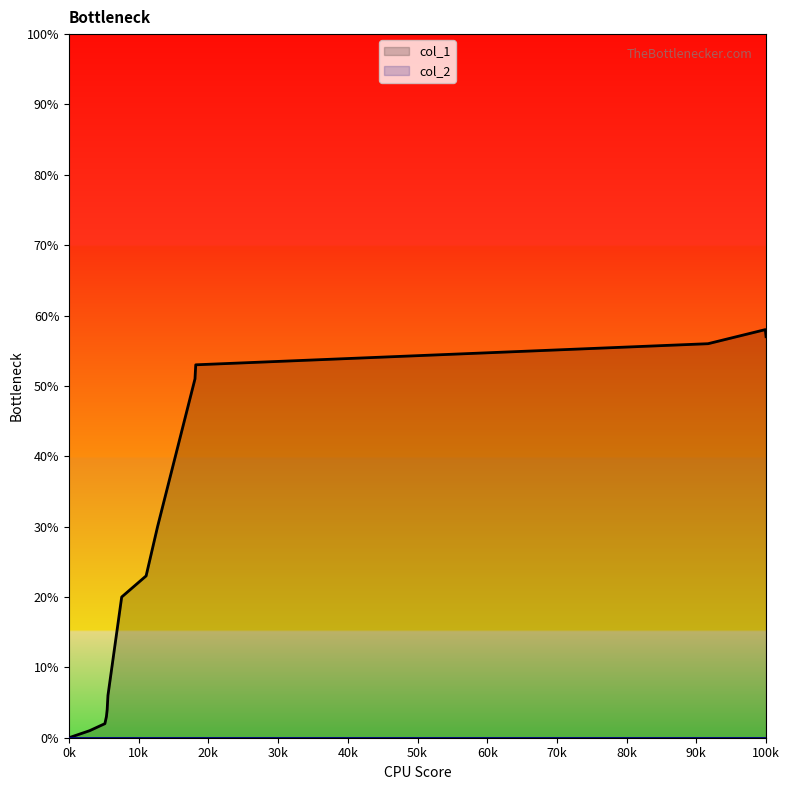

Which series has the widest spread of values?

col_1